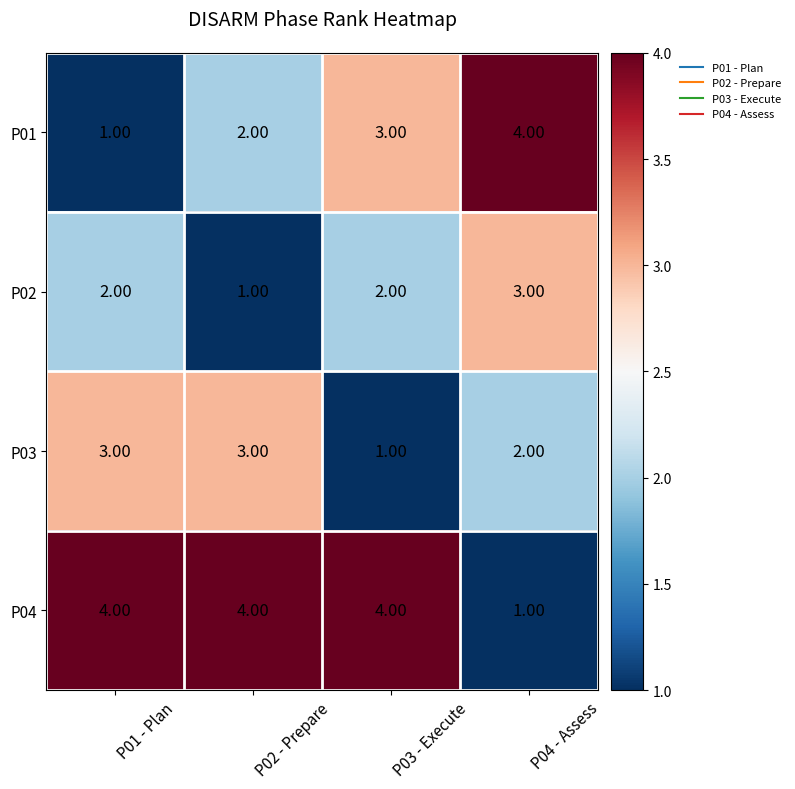

At P03 - Execute, list the series in order from smallest to largest.

P03, P02, P01, P04